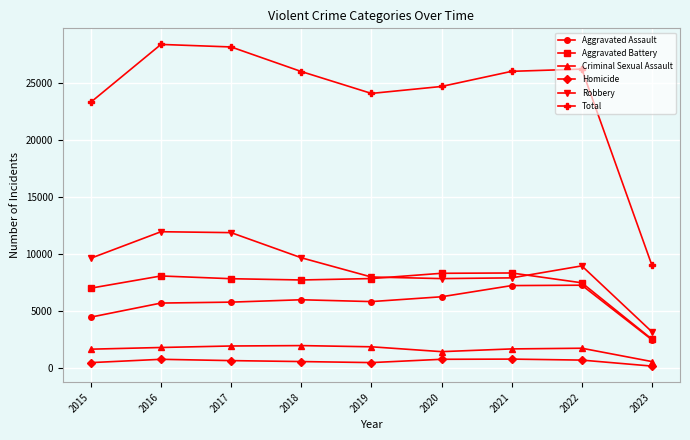

Which series has the widest spread of values?

Total